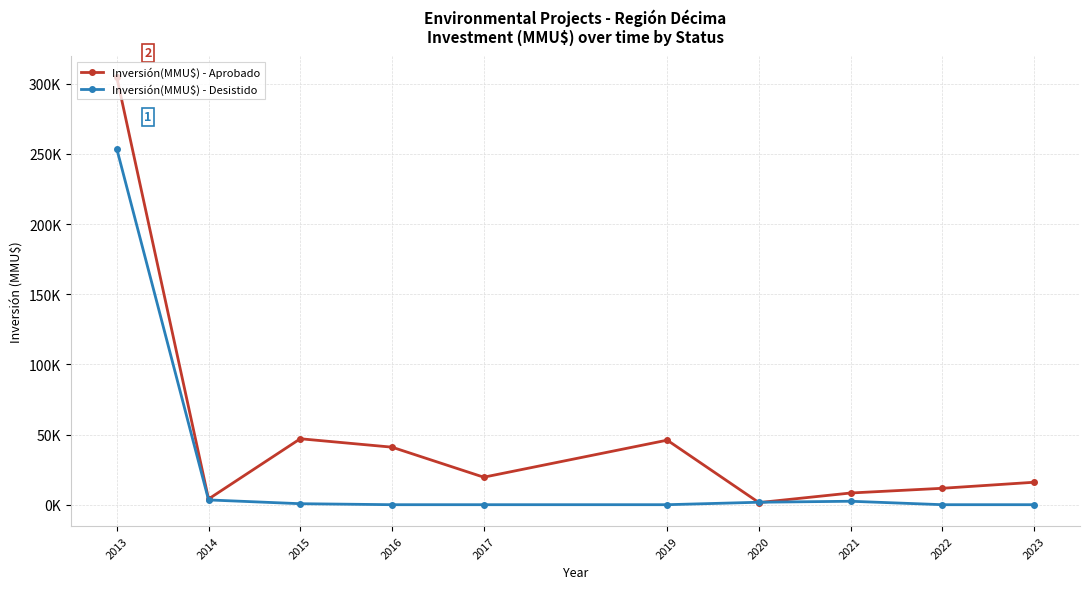

Is this an area chart (filled region under the line)?

No